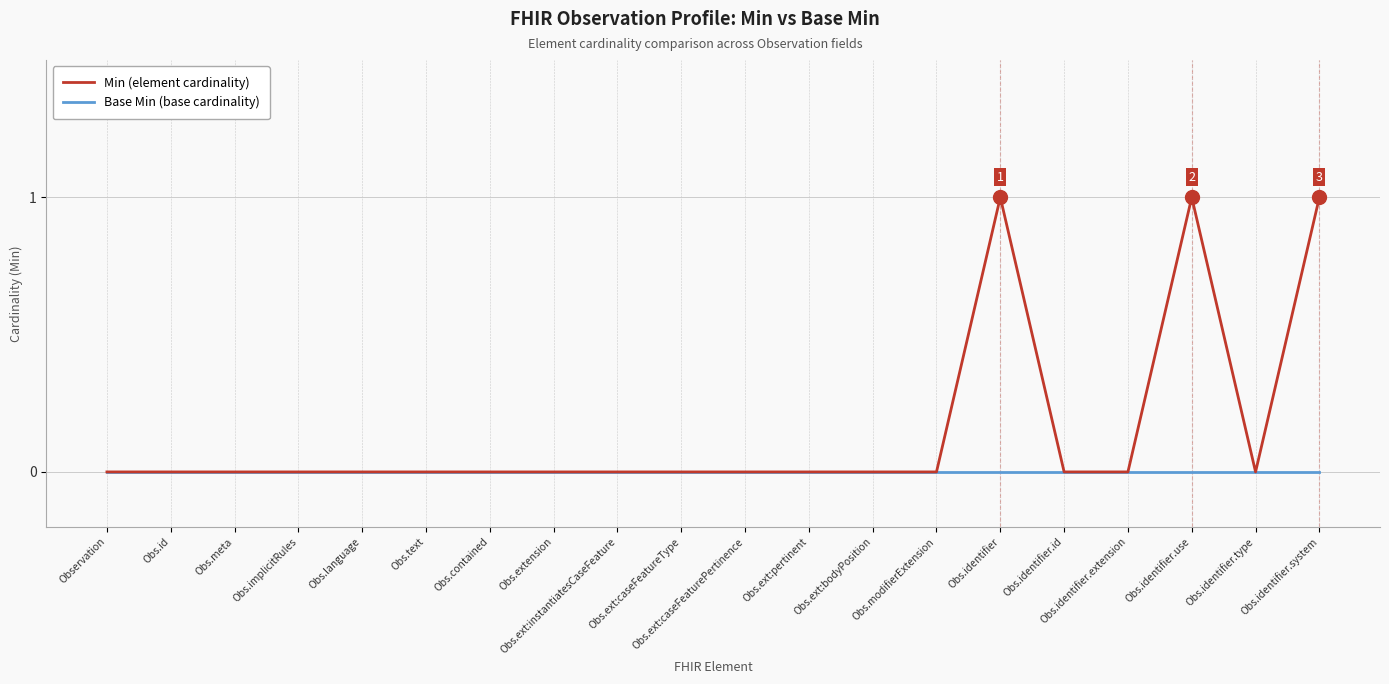

Does the chart have visible grid lines?

Yes